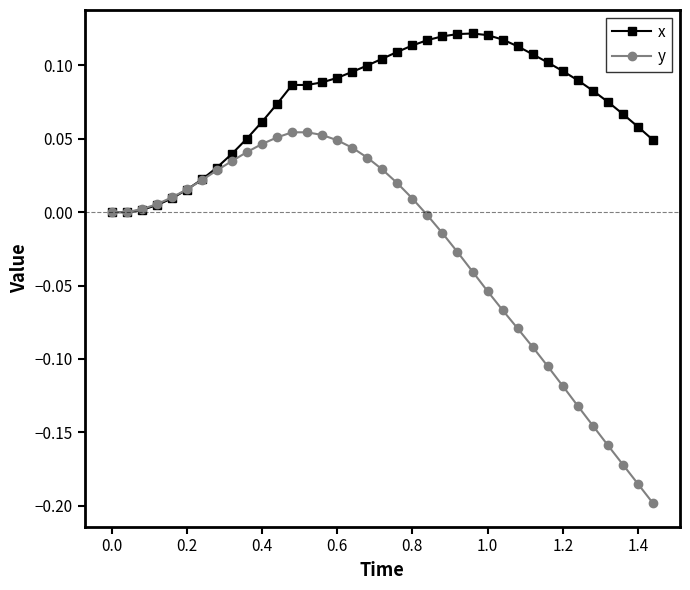

After their last crossing, which series has the higher values: x or y?

x